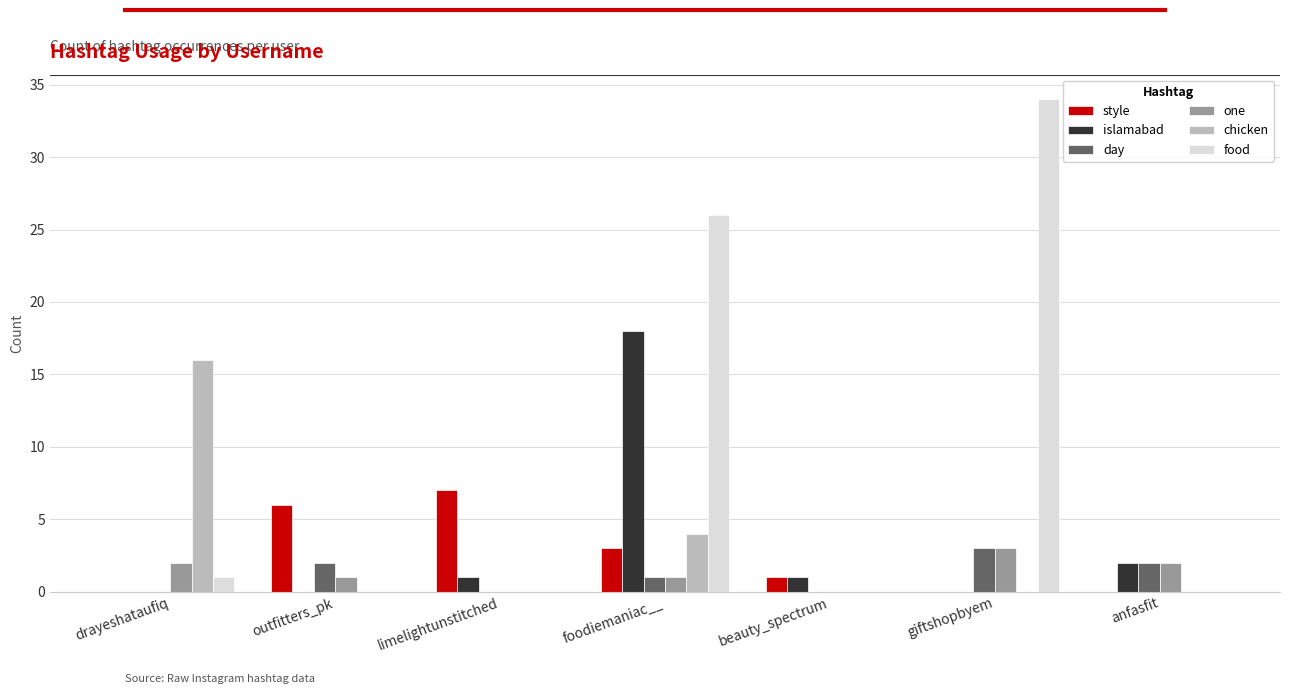

Reading left to right, what are all the values shown in this chart?

style: drayeshataufiq=0	outfitters_pk=6	limelightunstitched=7	foodiemaniac__=3	beauty_spectrum=1	giftshopbyem=0	anfasfit=0
islamabad: drayeshataufiq=0	outfitters_pk=0	limelightunstitched=1	foodiemaniac__=18	beauty_spectrum=1	giftshopbyem=0	anfasfit=2
day: drayeshataufiq=0	outfitters_pk=2	limelightunstitched=0	foodiemaniac__=1	beauty_spectrum=0	giftshopbyem=3	anfasfit=2
one: drayeshataufiq=2	outfitters_pk=1	limelightunstitched=0	foodiemaniac__=1	beauty_spectrum=0	giftshopbyem=3	anfasfit=2
chicken: drayeshataufiq=16	outfitters_pk=0	limelightunstitched=0	foodiemaniac__=4	beauty_spectrum=0	giftshopbyem=0	anfasfit=0
food: drayeshataufiq=1	outfitters_pk=0	limelightunstitched=0	foodiemaniac__=26	beauty_spectrum=0	giftshopbyem=34	anfasfit=0